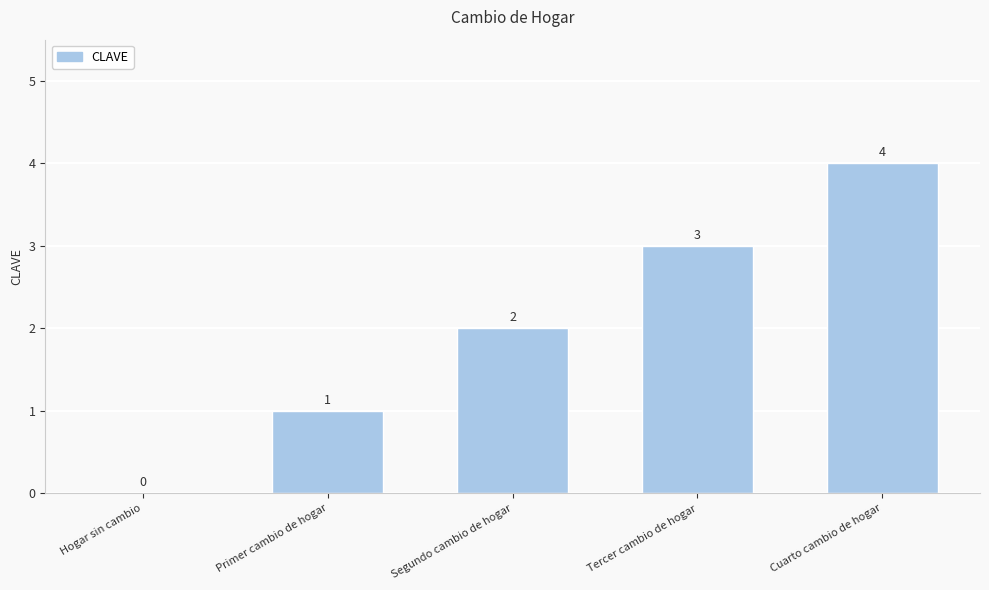

What is the greatest value displayed?

4